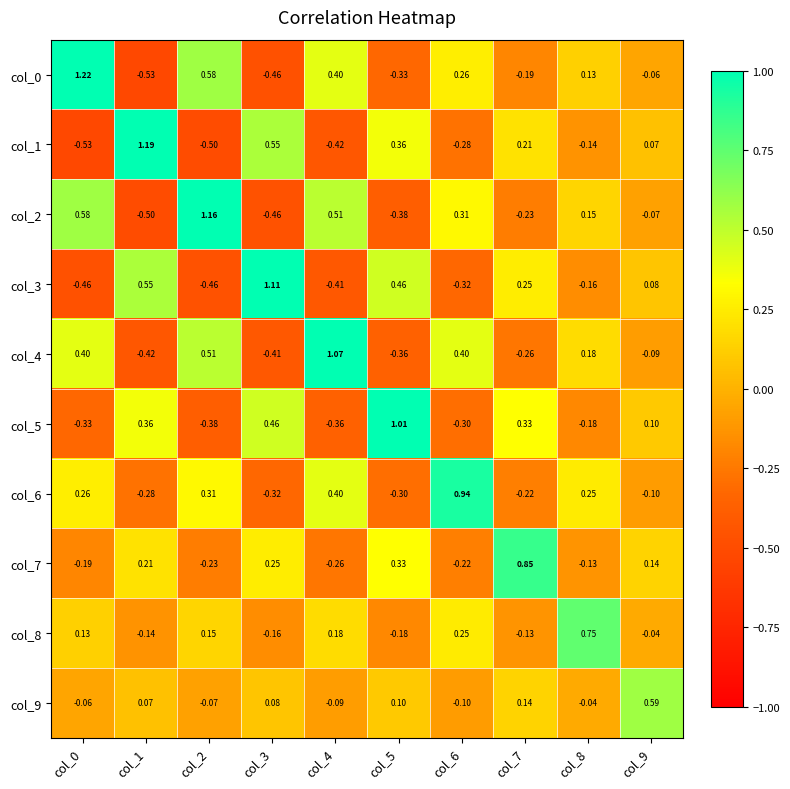

How many values in col_3 are above zero?

5